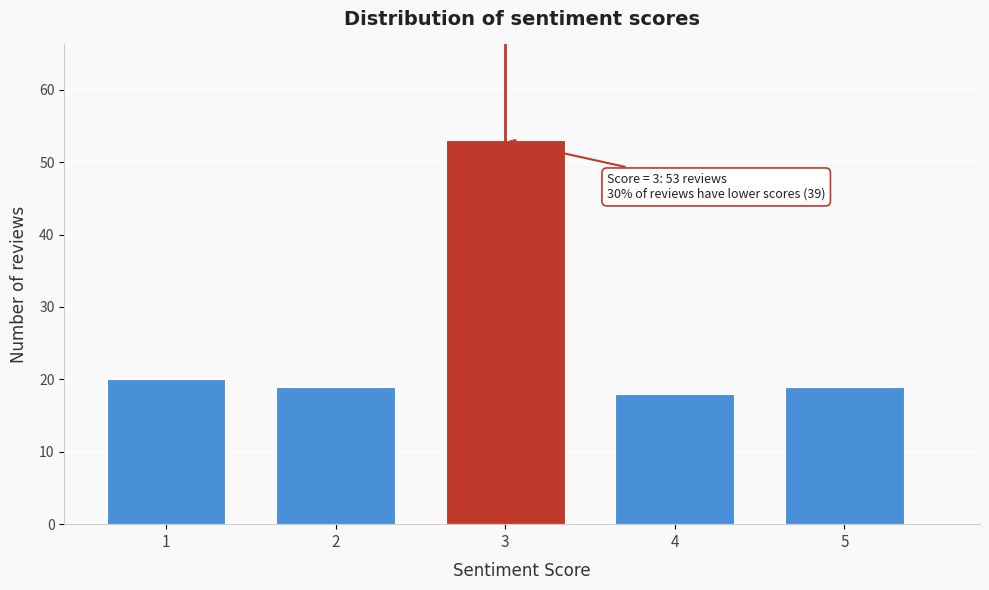

Reading left to right, what are all the values shown in this chart?

1=20	2=19	3=53	4=18	5=19